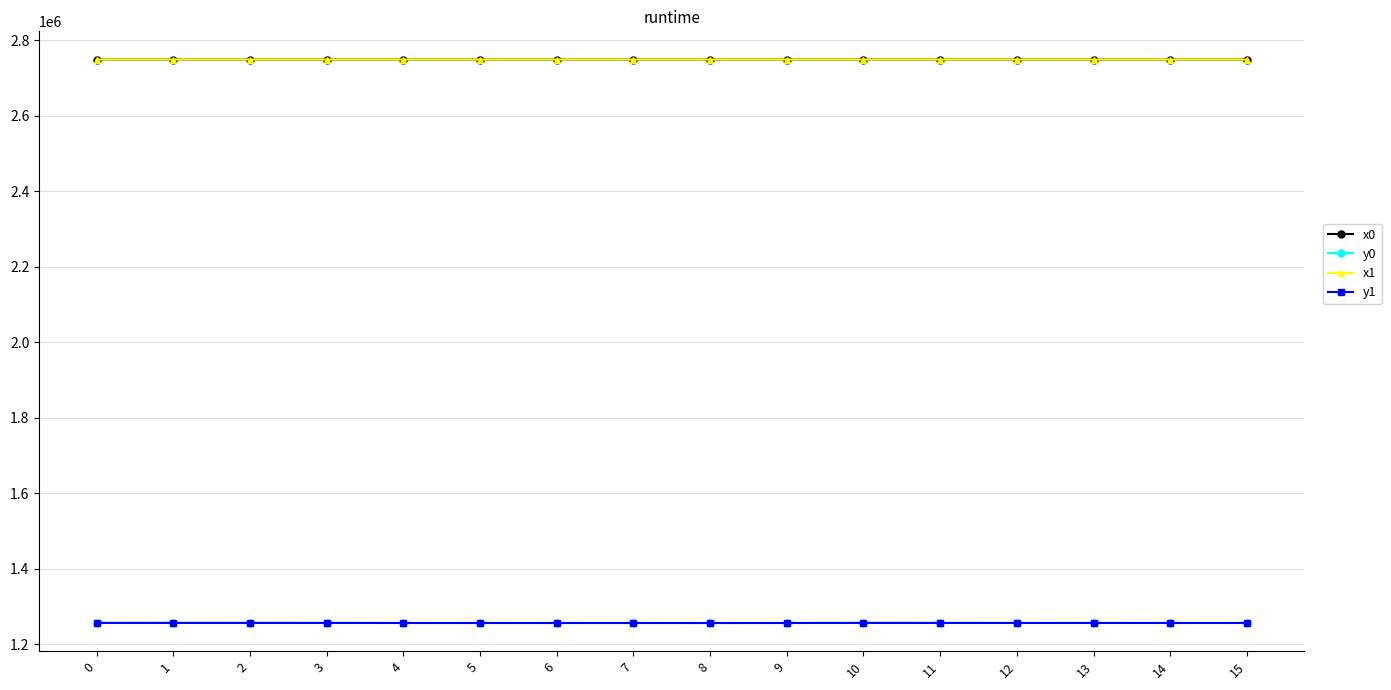

What is the difference between the maximum and minimum values in the y0 series?

233.6